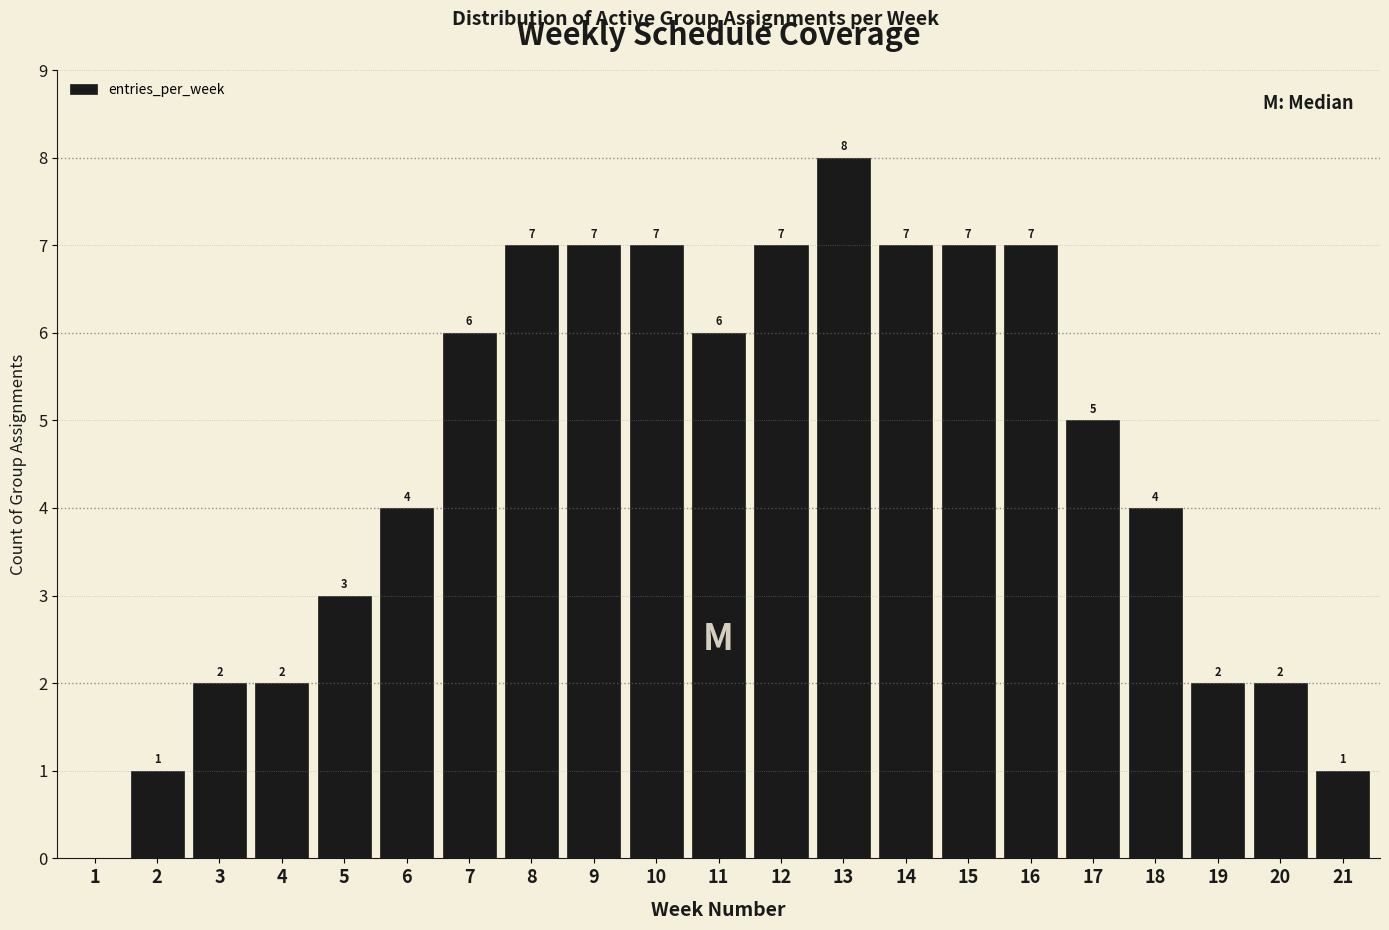

Reading left to right, transcribe all the data shown in this chart.

1=0	2=1	3=2	4=2	5=3	6=4	7=6	8=7	9=7	10=7	11=6	12=7	13=8	14=7	15=7	16=7	17=5	18=4	19=2	20=2	21=1